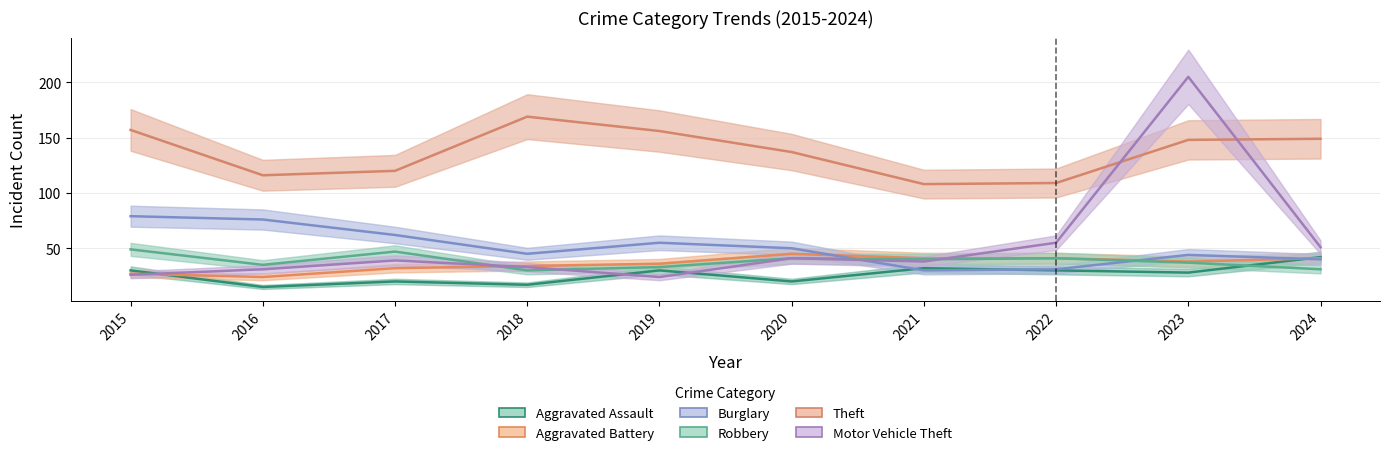

What is the sum of the Aggravated Assault values at 2019 and 2020?

50